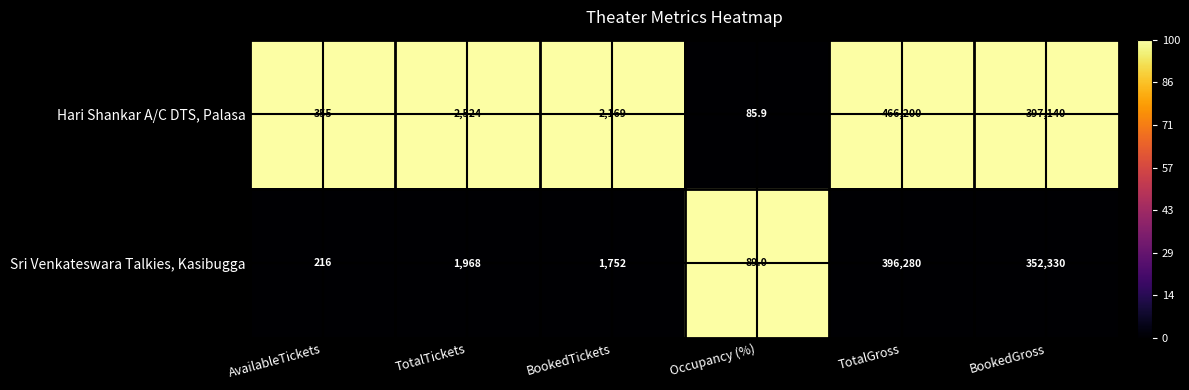

How many distinct data groups are displayed?

2